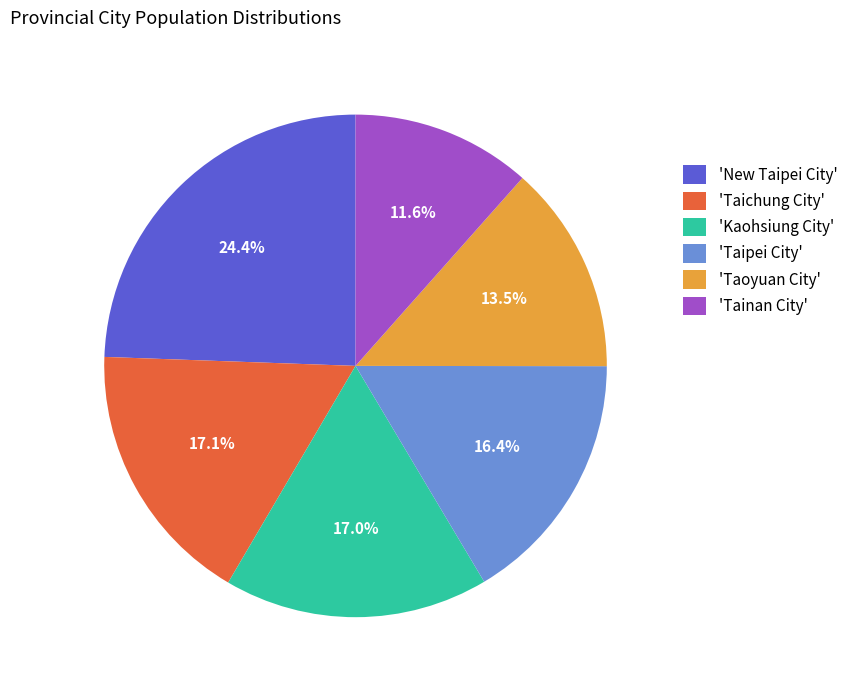

Approximately how many times larger is the value at 'Taichung City' compared to 'Kaohsiung City'?

1.0